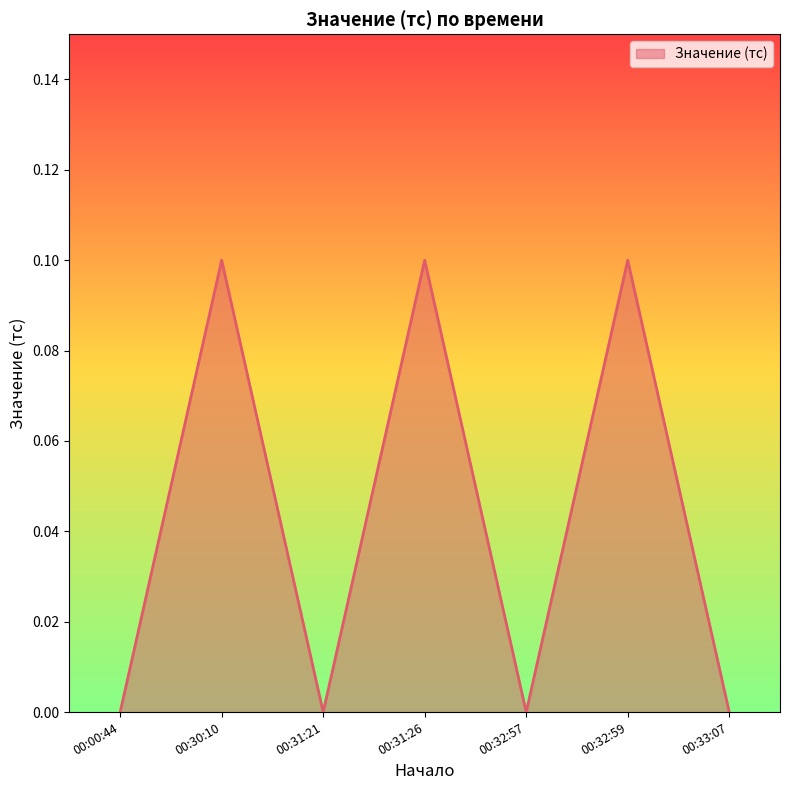

Count the number of categories in the chart.

7